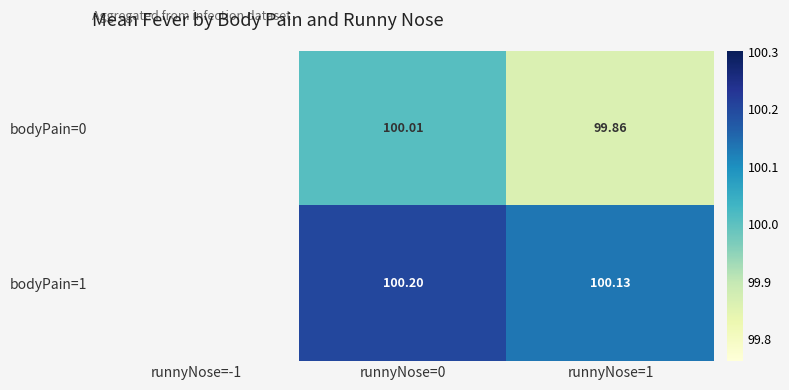

How many categories are shown in the chart?

3